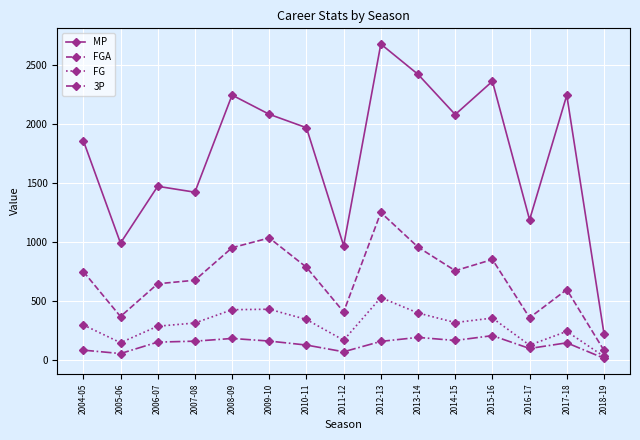

At 2015-16, list the series in order from smallest to largest.

3P, FG, FGA, MP